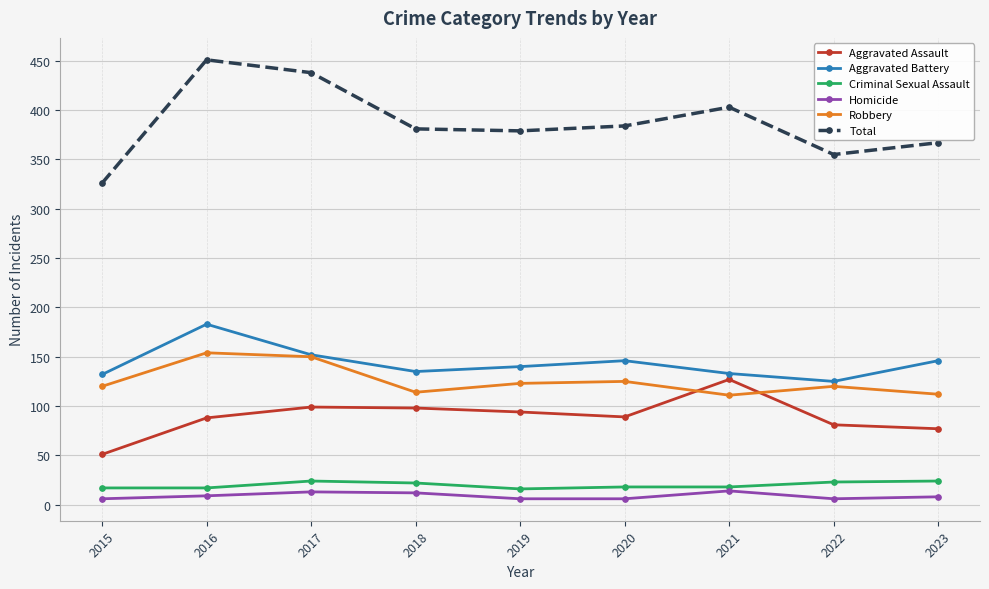

Rank the series at 2021 from highest to lowest value.

Total, Aggravated Battery, Aggravated Assault, Robbery, Criminal Sexual Assault, Homicide